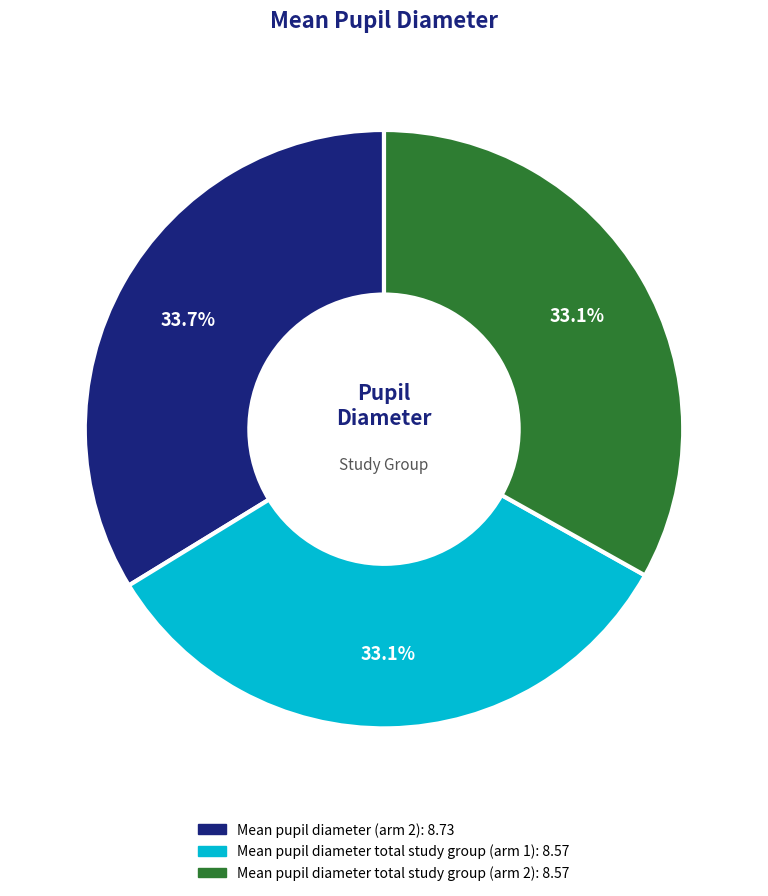

What percentage is the Mean pupil diameter total study group (arm 2) slice, to the nearest percent?

33%